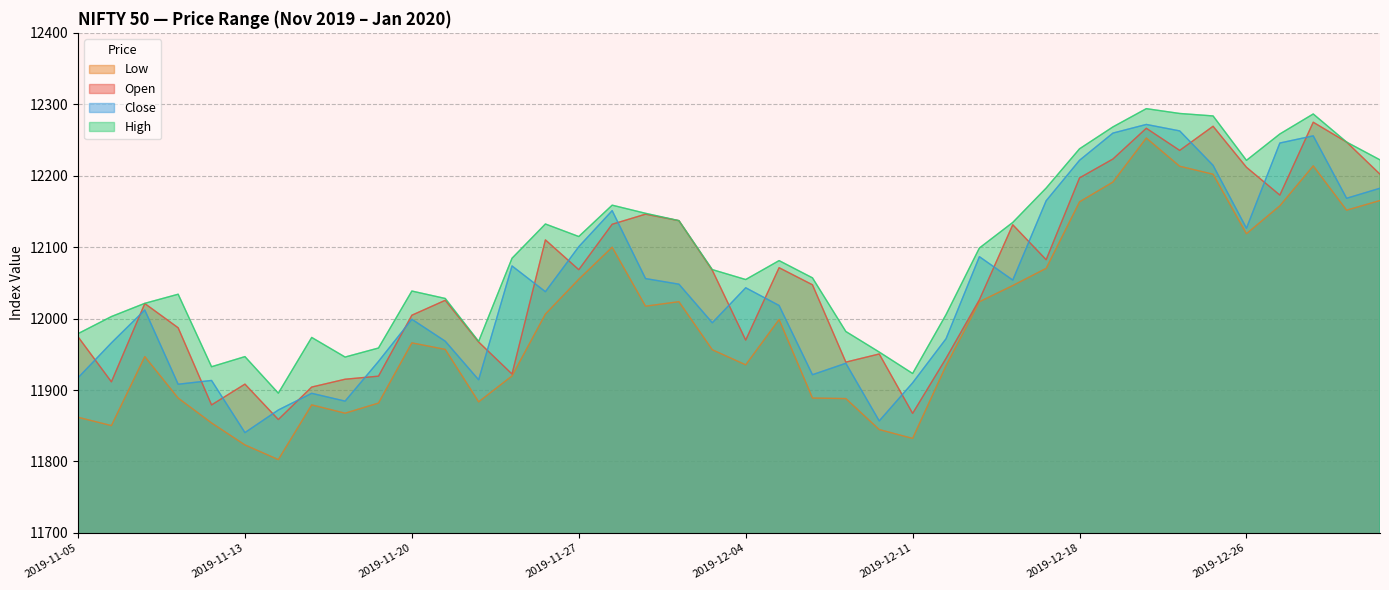

Is the value of Close at 2019-11-13 greater than the value of Open at 2019-12-19?

No